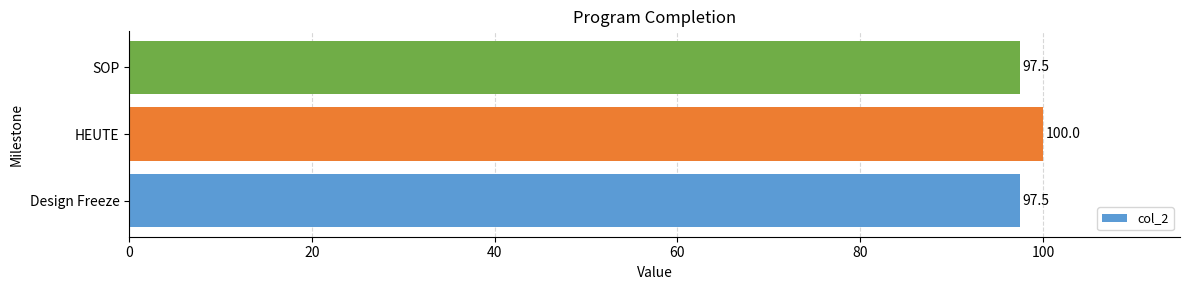

What is the difference between the maximum and minimum values?

2.5